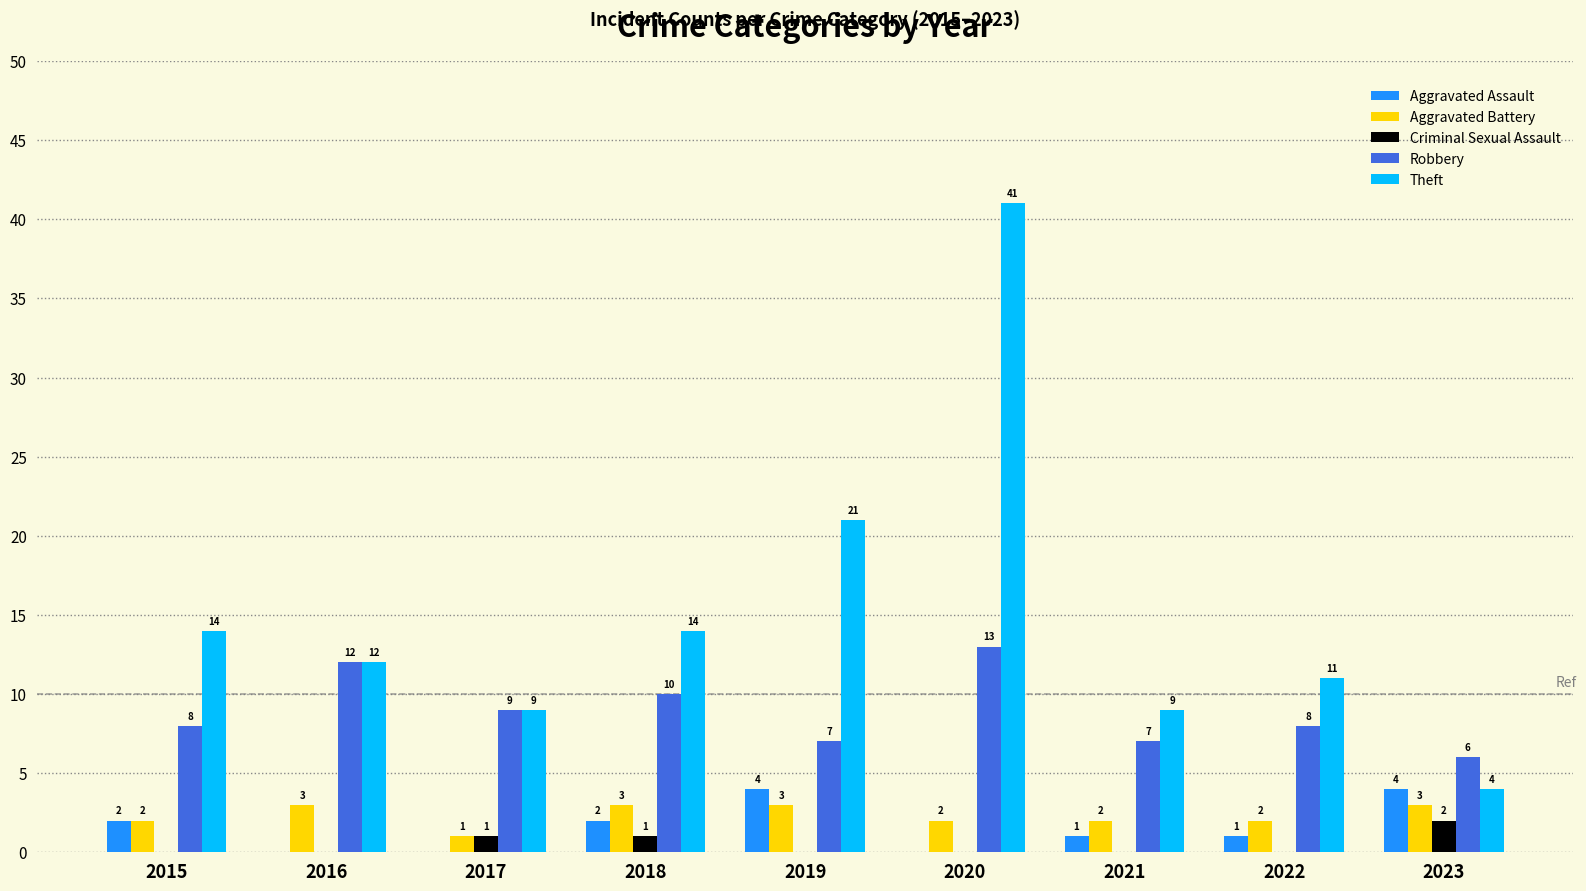

What are all the series names shown in the legend?

Aggravated Assault, Aggravated Battery, Criminal Sexual Assault, Robbery, Theft